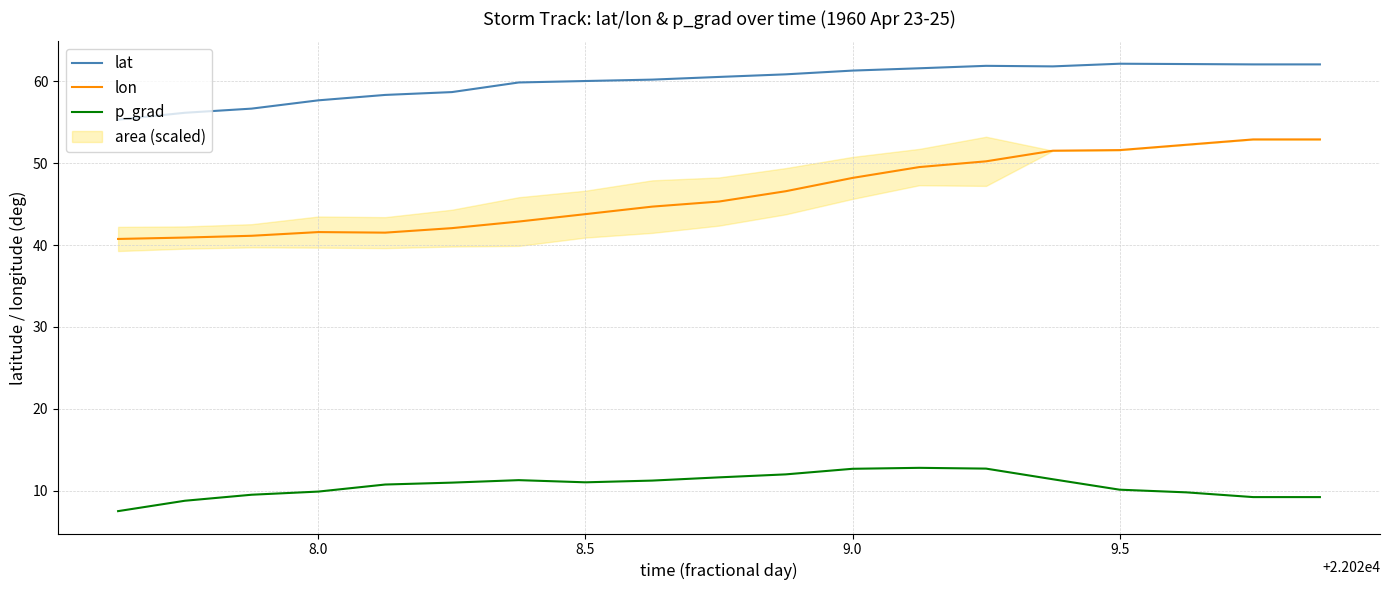

The lon series shows 89.9 at 9.5. True or false?

False